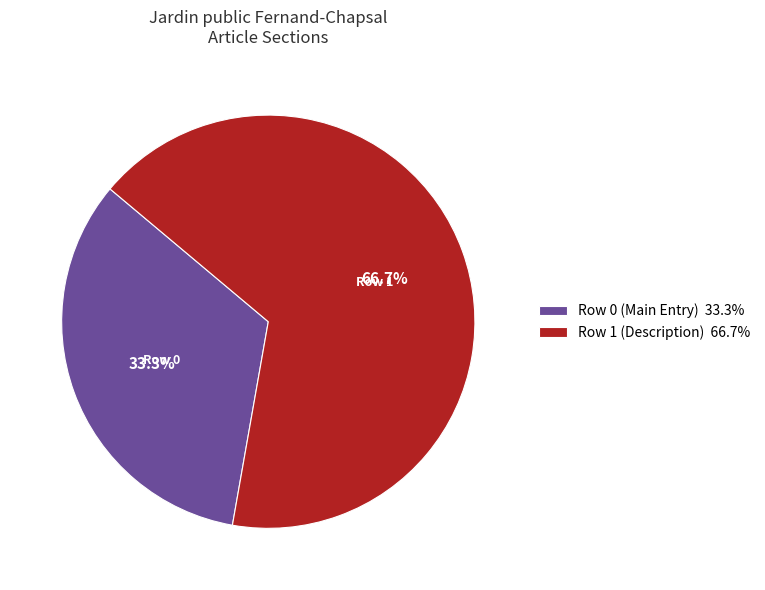

What is the largest slice in the pie chart?

Row 1